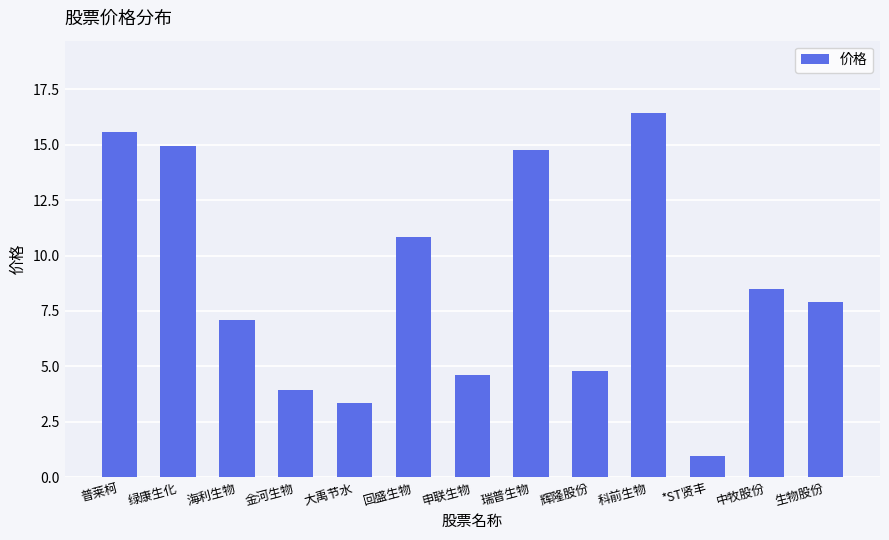

At which label does the data first exceed 7?

普莱柯